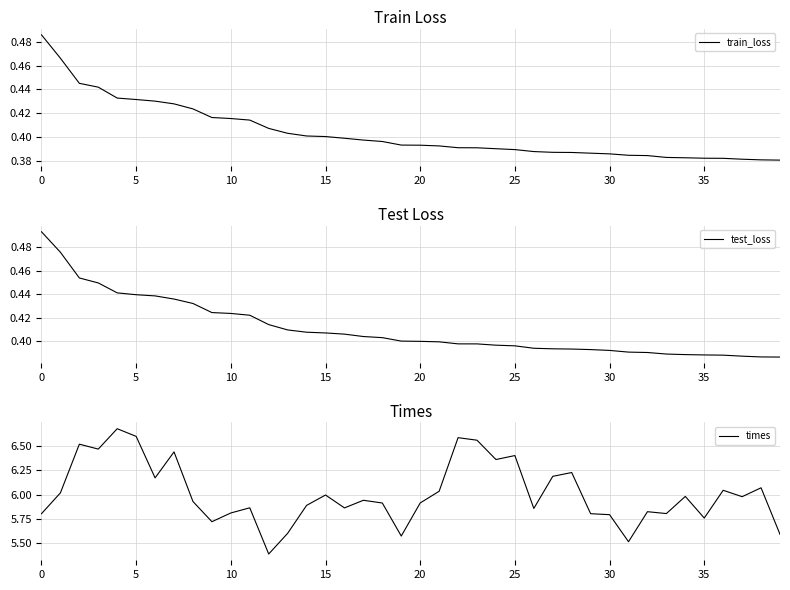

The value of test_loss at 12 is 0.7. True or false?

False